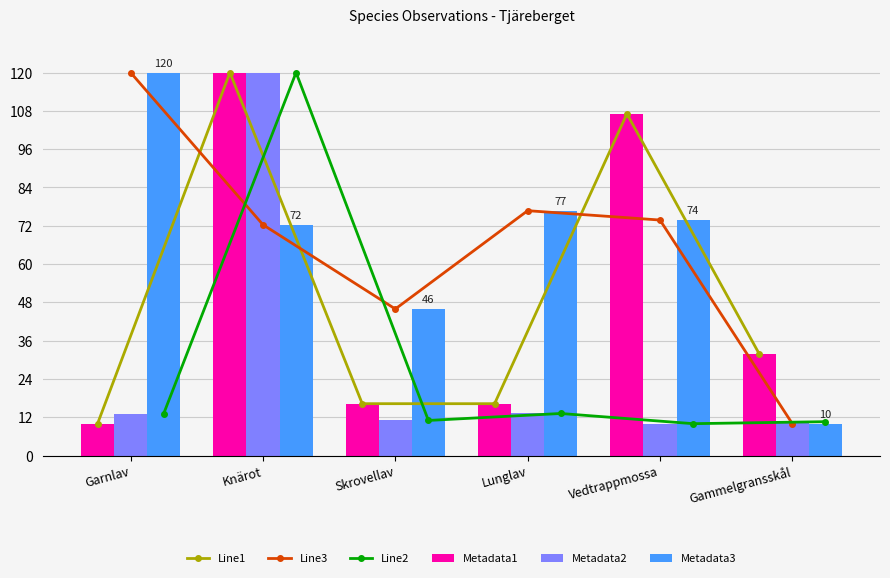

The value of Metadata1 at Skrovellav is 16.3. True or false?

True